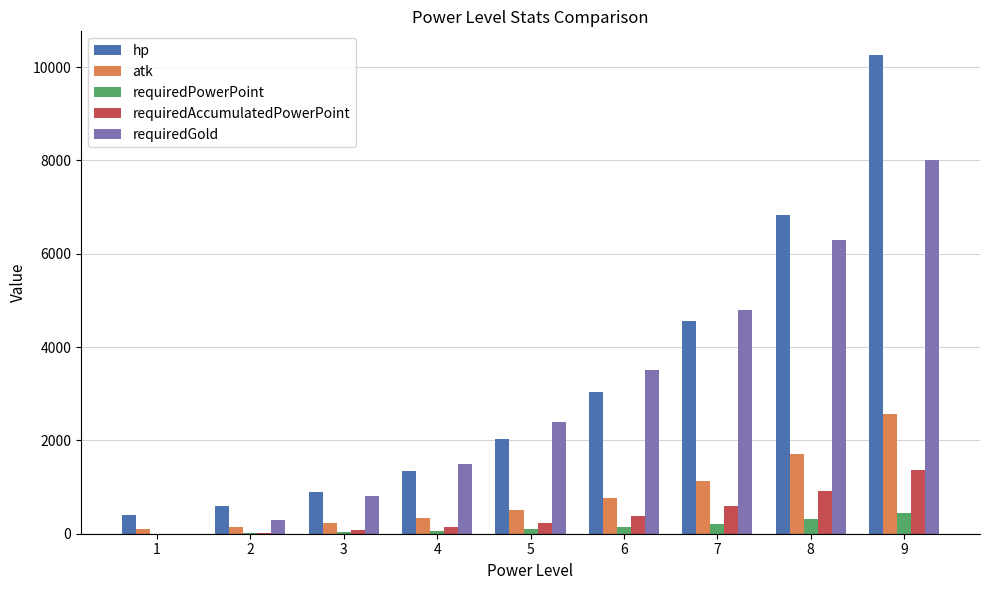

How many data points does each series have?

9